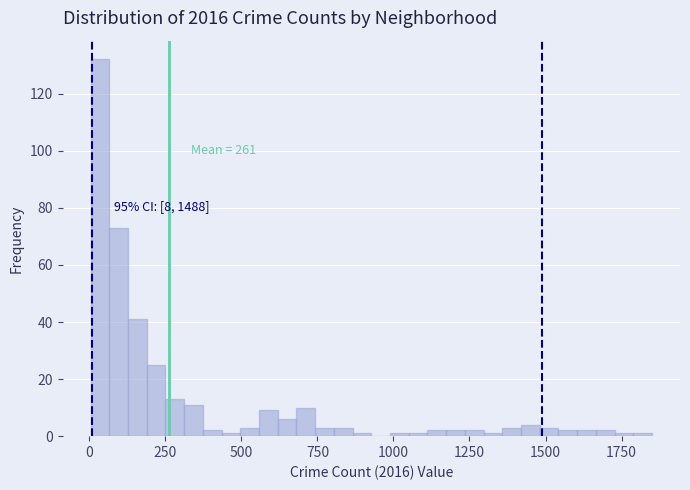

Read against the x-axis, roughly where is the centre of the tallest bar?

50